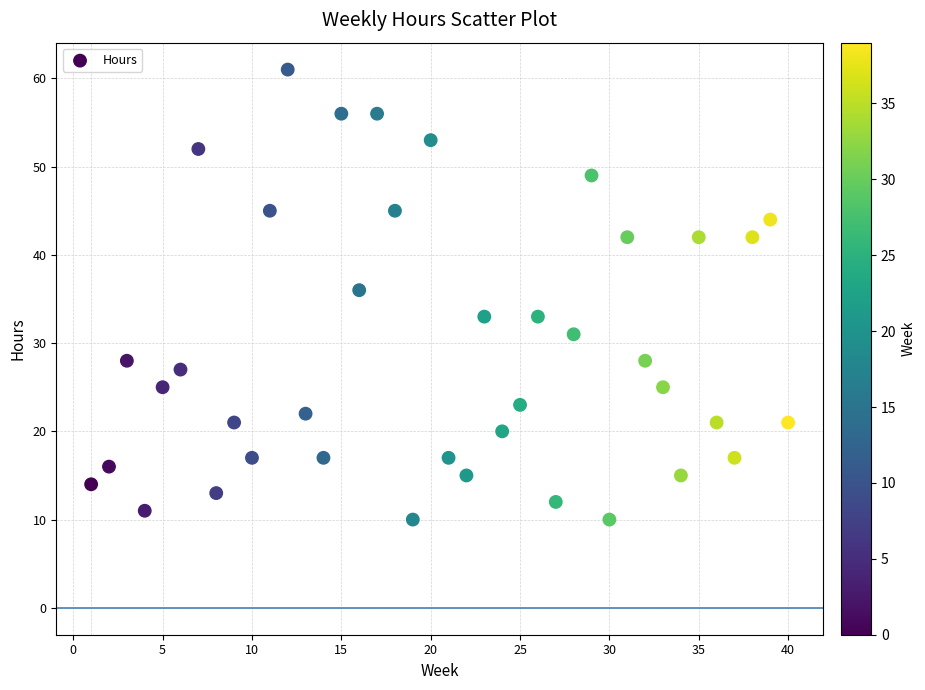

What is the range of Y values (max minus min)?

51